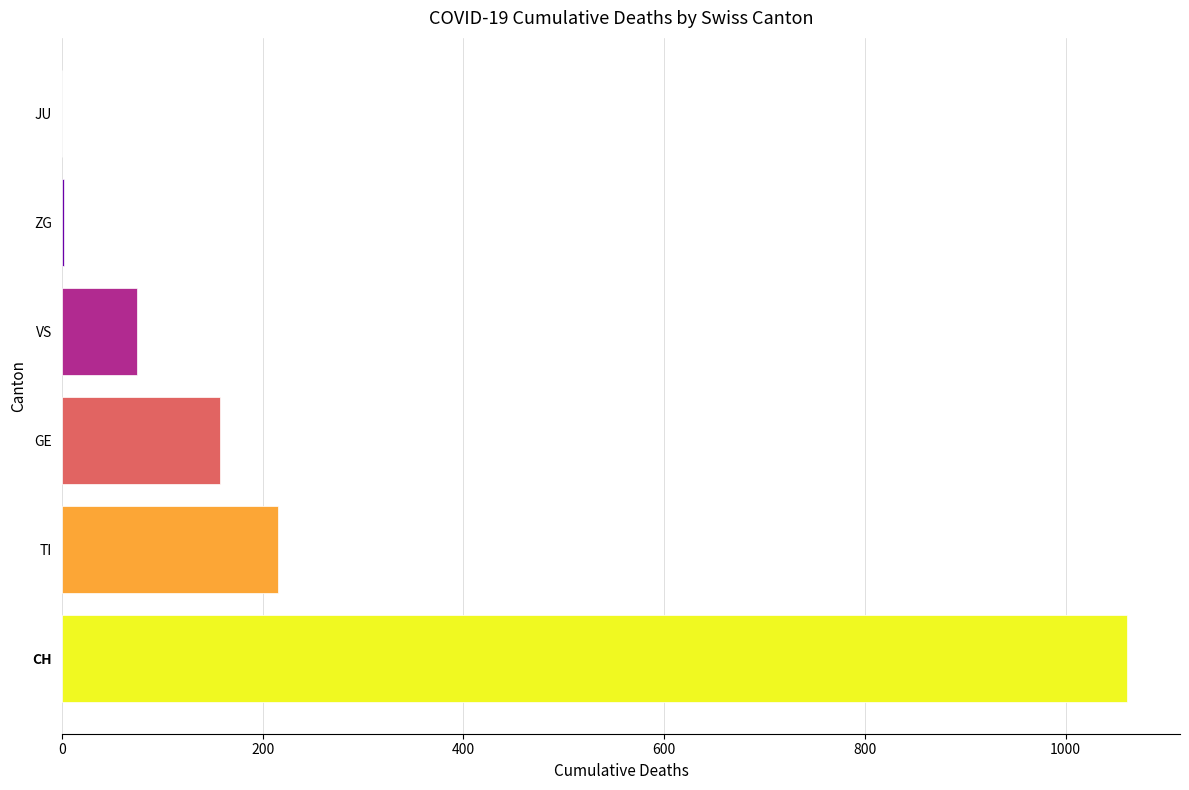

Where is the data nearest to the value 530?

TI